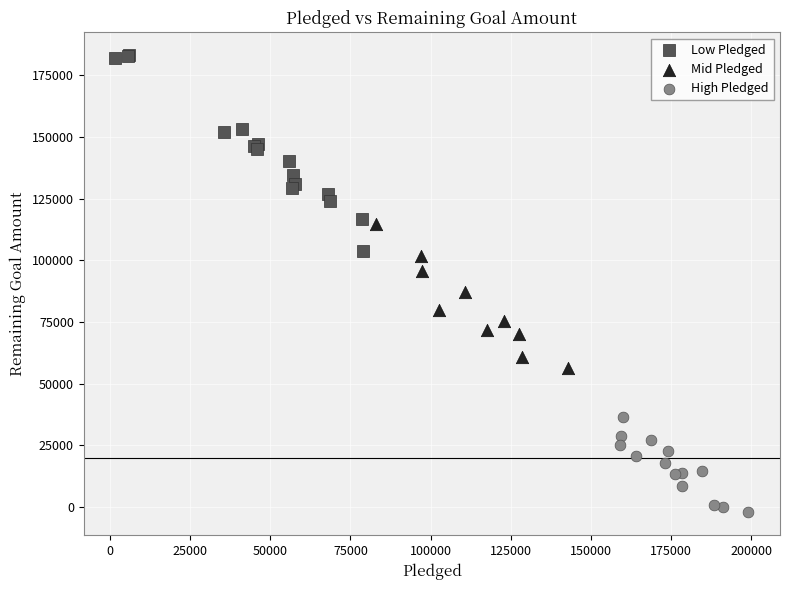

Which series has the widest spread of Y values?

Low Pledged